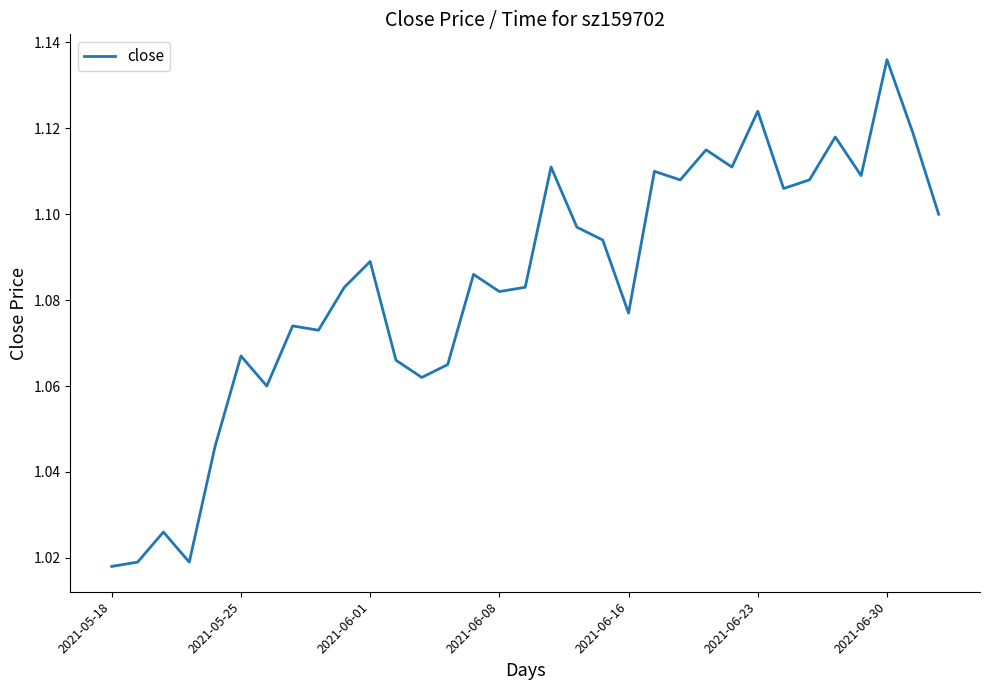

Reading left to right, what are all the values shown in this chart?

1.0	1.0	1.0	1.0	1.0	1.1	1.1	1.1	1.1	1.1	1.1	1.1	1.1	1.1	1.1	1.1	1.1	1.1	1.1	1.1	1.1	1.1	1.1	1.1	1.1	1.1	1.1	1.1	1.1	1.1	1.1	1.1	1.1